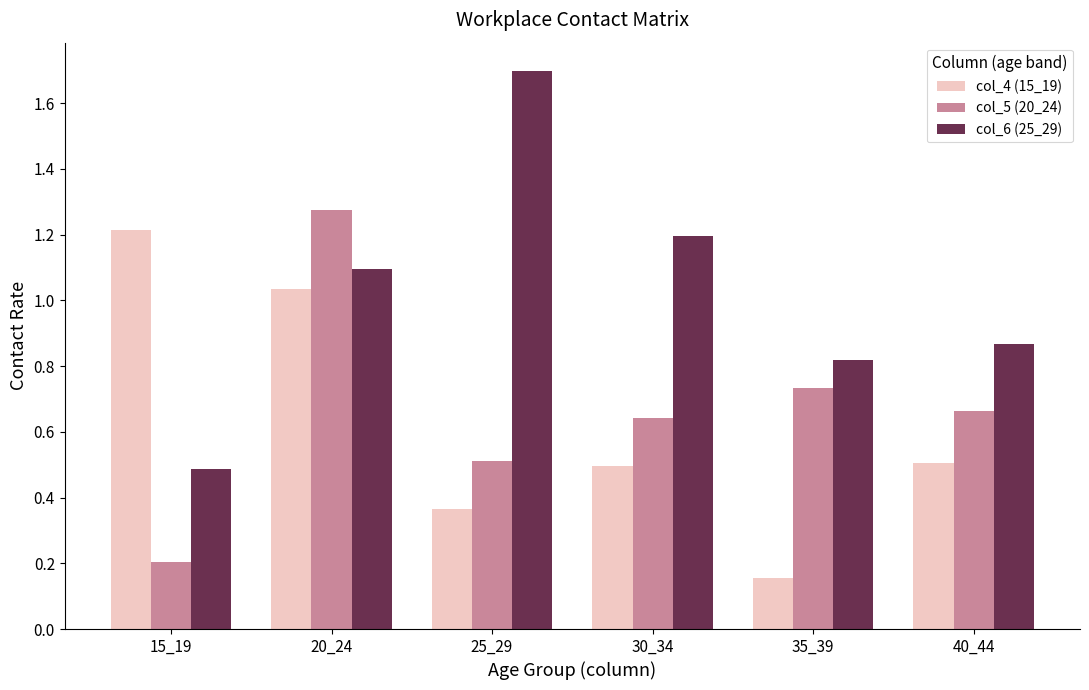

What is the difference between the maximum and minimum values in the col_4 (15_19) series?

1.1